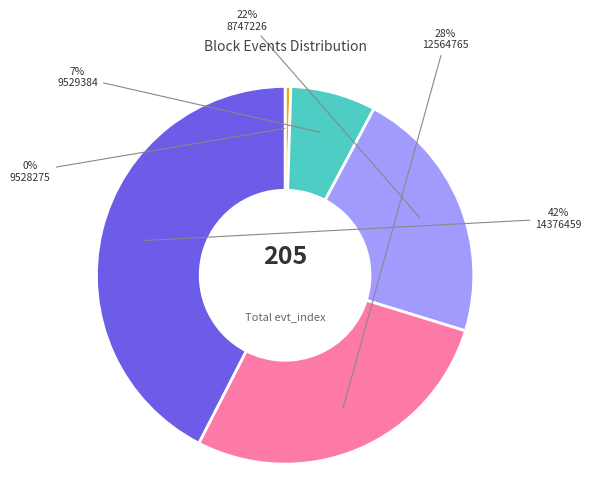

To the nearest percent, what is the average slice percentage?

20%